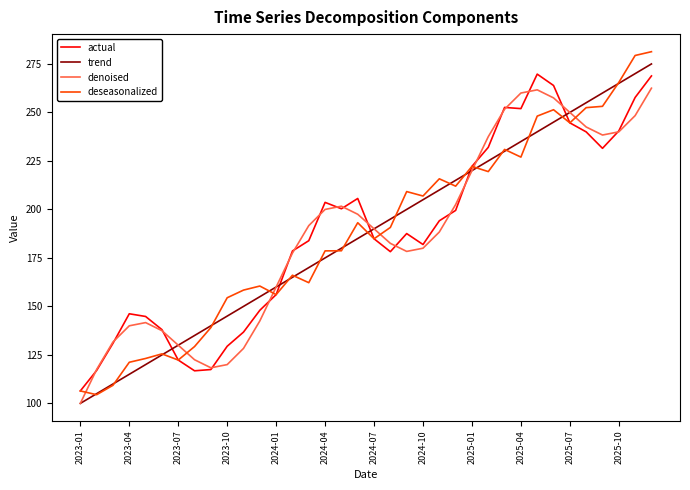

What is the greatest value displayed?

281.3